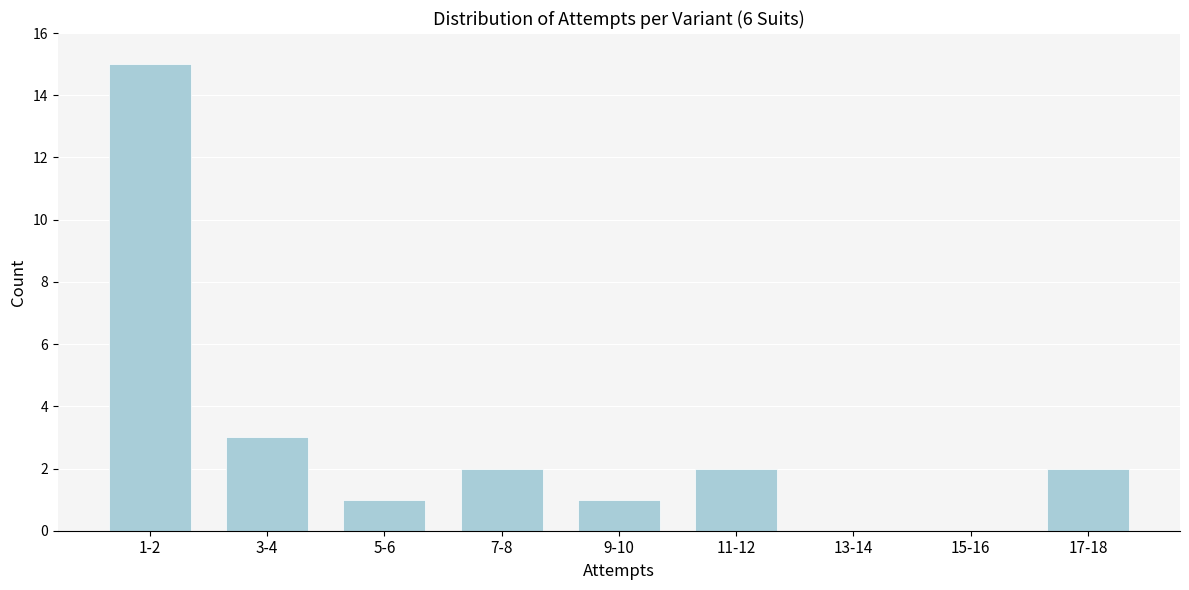

Reading left to right, list all the values displayed in this chart.

1-2=15	3-4=3	5-6=1	7-8=2	9-10=1	11-12=2	13-14=0	15-16=0	17-18=2